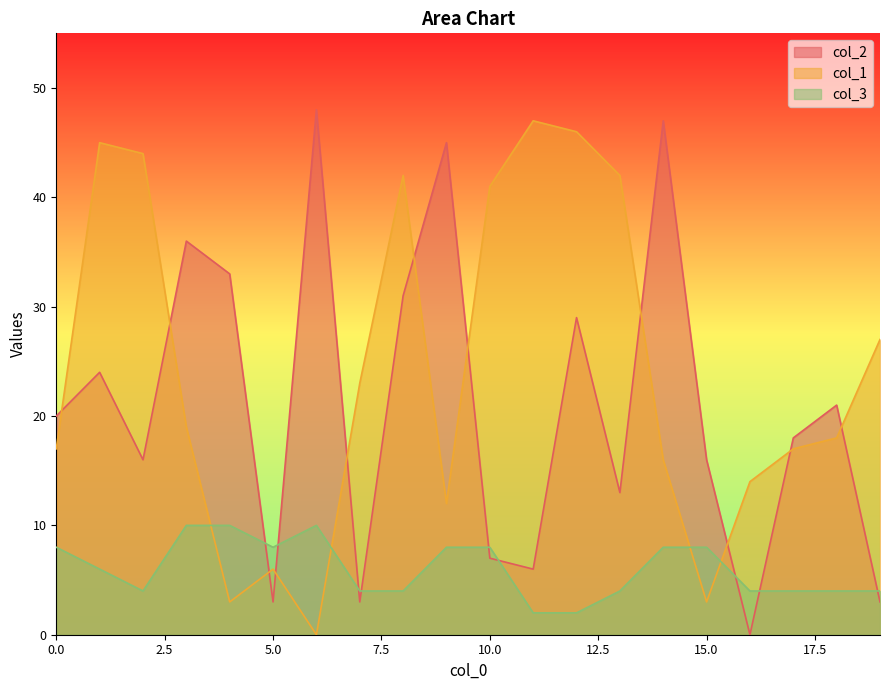

Is it true that col_2 equals 48 at 6?

True